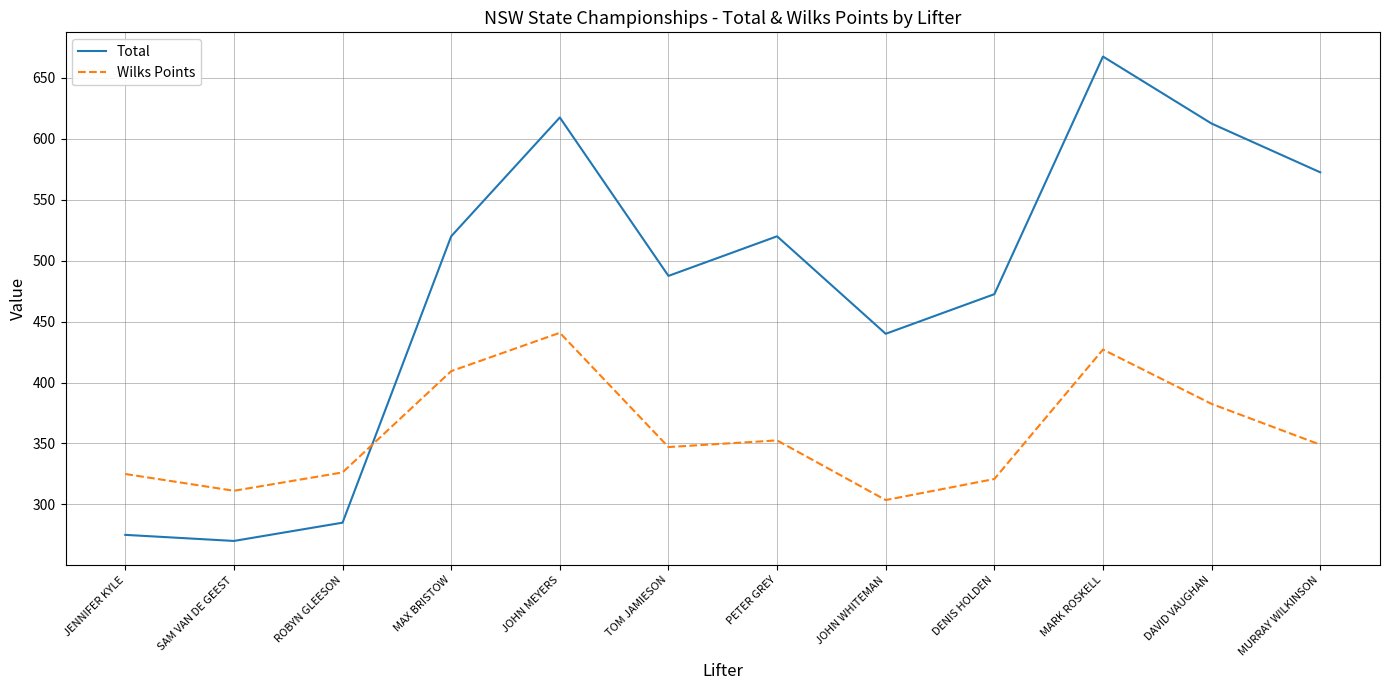

What is the total value across all series at MARK ROSKELL?

1094.6